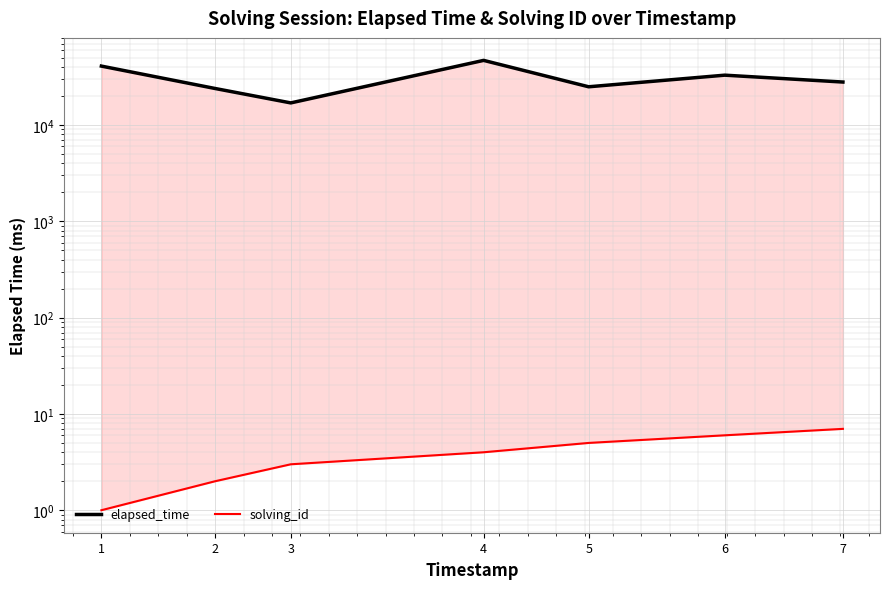

True or false: elapsed_time and solving_id cross at least once.

False